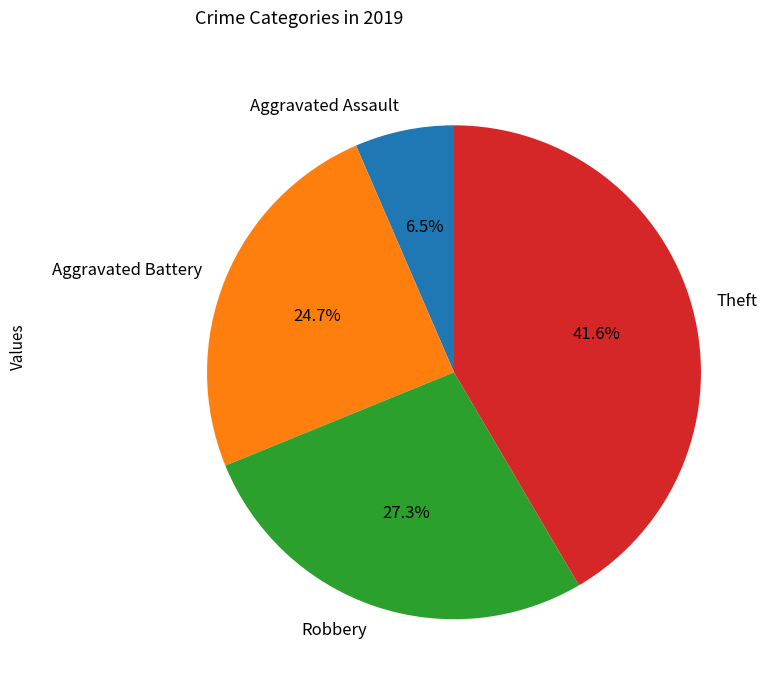

True or false: Robbery accounts for 15% of the total.

False